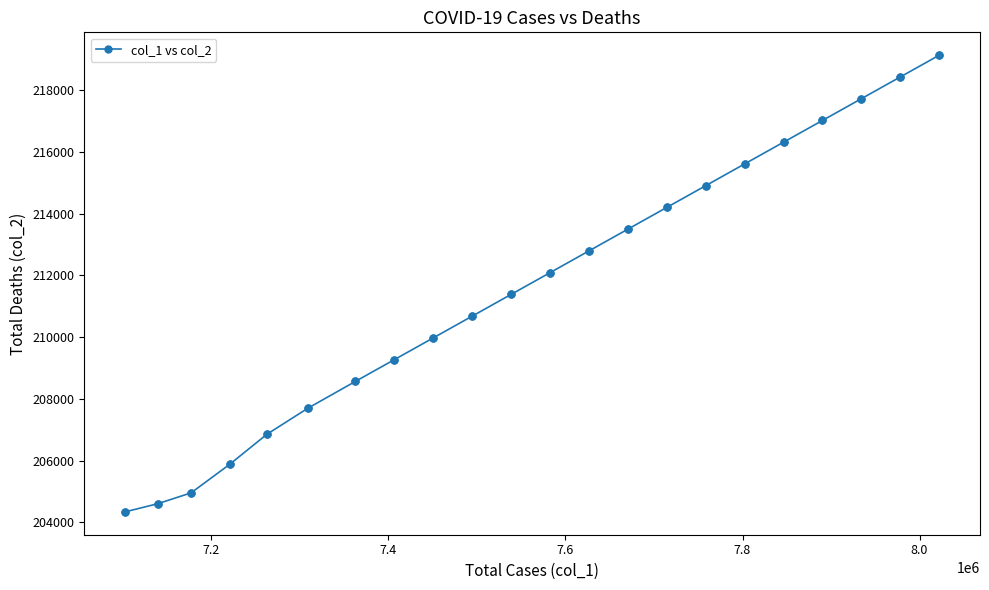

True or false: the data has more than 1 interior local peaks.

False